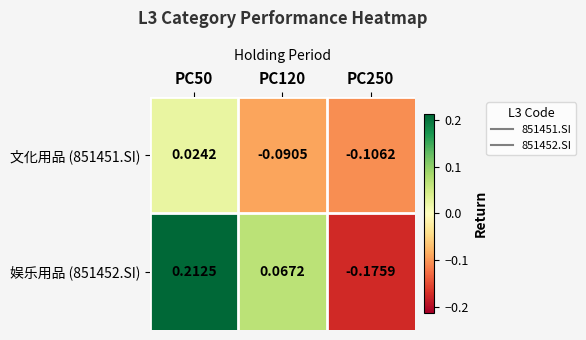

Is the value of 文化用品 (851451.SI) at PC120 greater than the value of 娱乐用品 (851452.SI) at PC120?

No